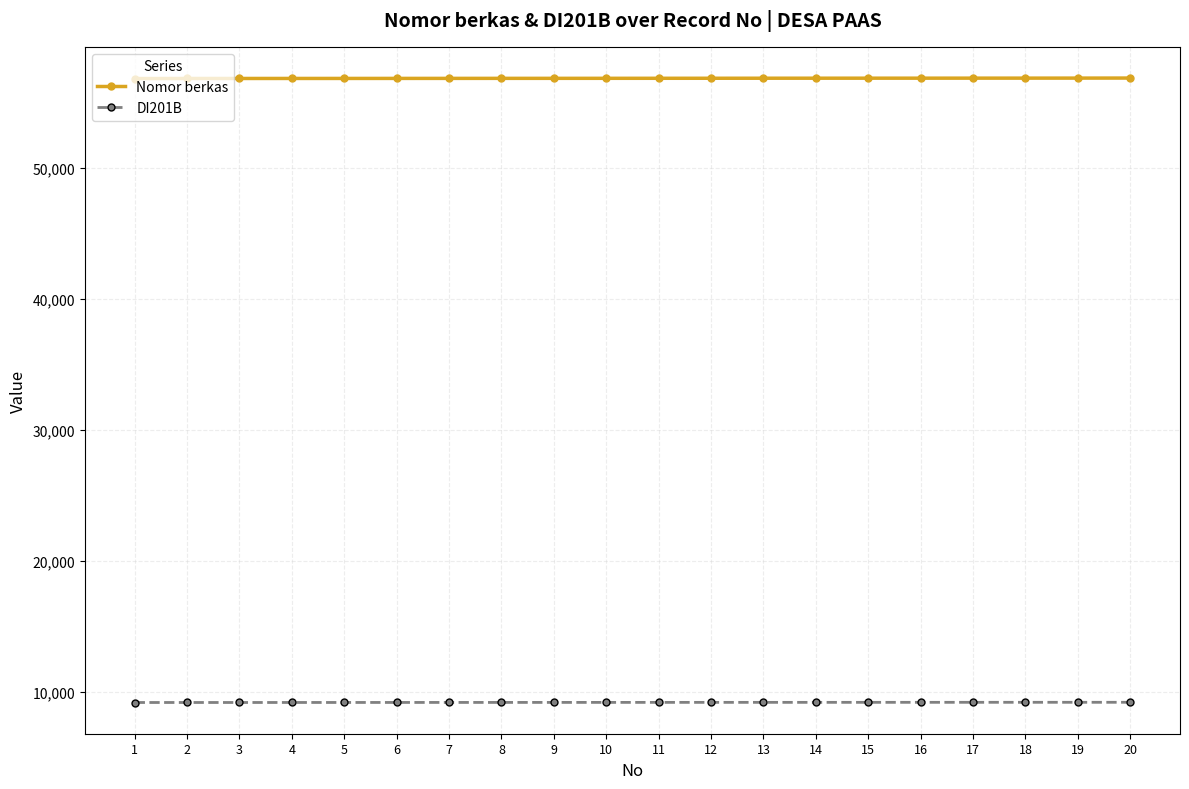

What is the sum of all Nomor berkas values?

1136345